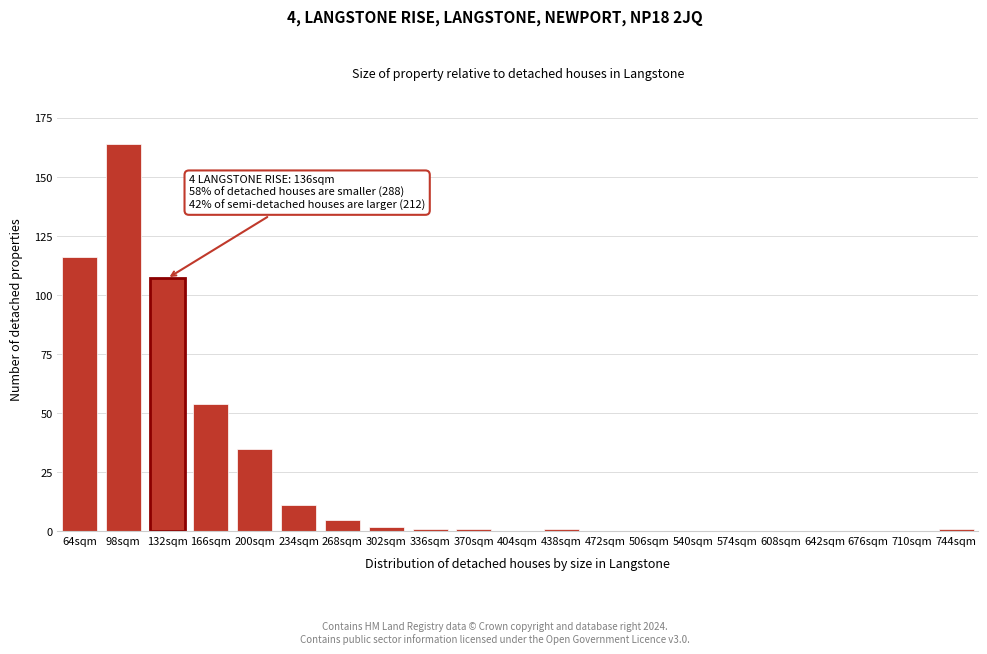

Reading left to right, what are all the values shown in this chart?

64sqm=116	98sqm=164	132sqm=107	166sqm=54	200sqm=35	234sqm=11	268sqm=5	302sqm=2	336sqm=1	370sqm=1	404sqm=0	438sqm=1	472sqm=0	506sqm=0	540sqm=0	574sqm=0	608sqm=0	642sqm=0	676sqm=0	710sqm=0	744sqm=1